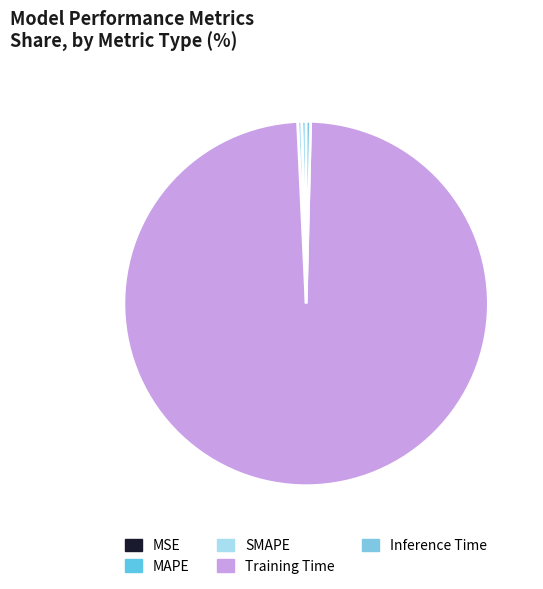

What is the majority slice?

Training Time